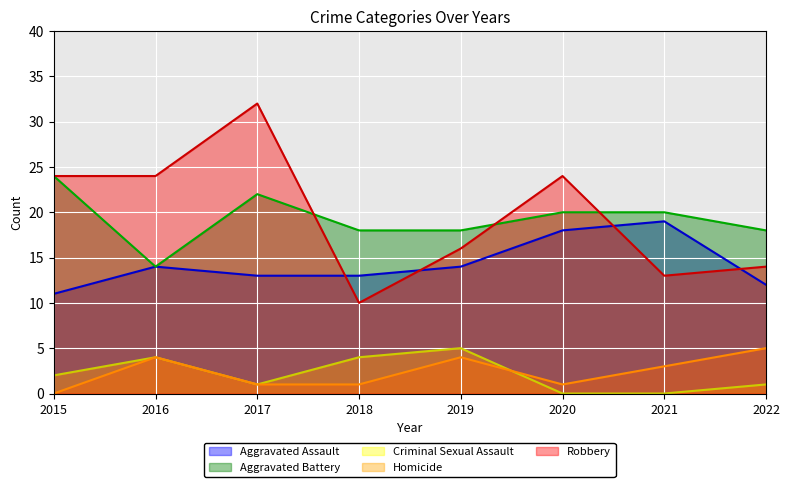

Which has a higher value, 2018 or 2021?

2021